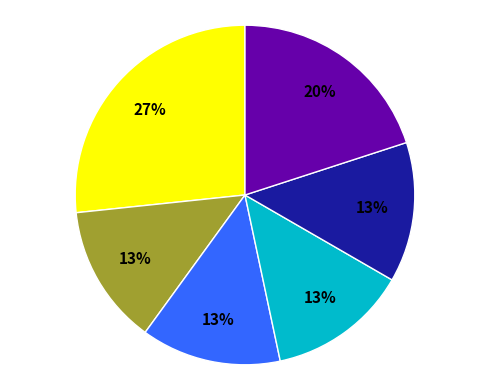

Is there any slice that represents more than half of the pie?

No